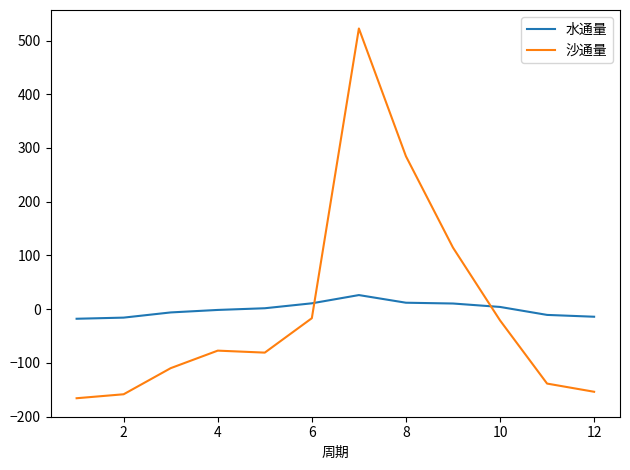

Rank the series by their maximum value, from lowest to highest.

水通量, 沙通量